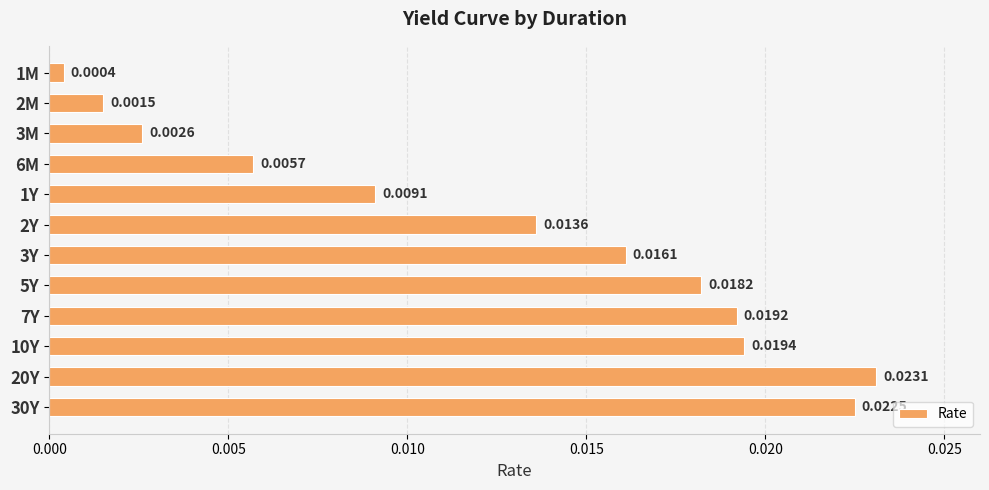

Rank the categories by value from highest to lowest.

20Y, 30Y, 10Y, 7Y, 5Y, 3Y, 2Y, 1Y, 6M, 3M, 2M, 1M